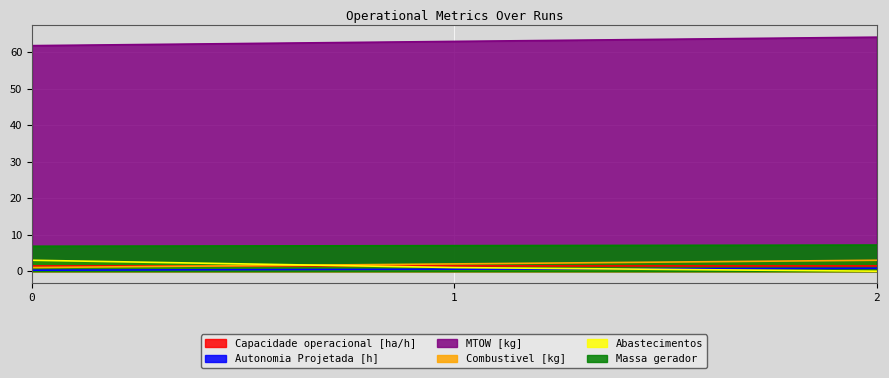

What is the average value of the Autonomia Projetada [h] series?

0.5